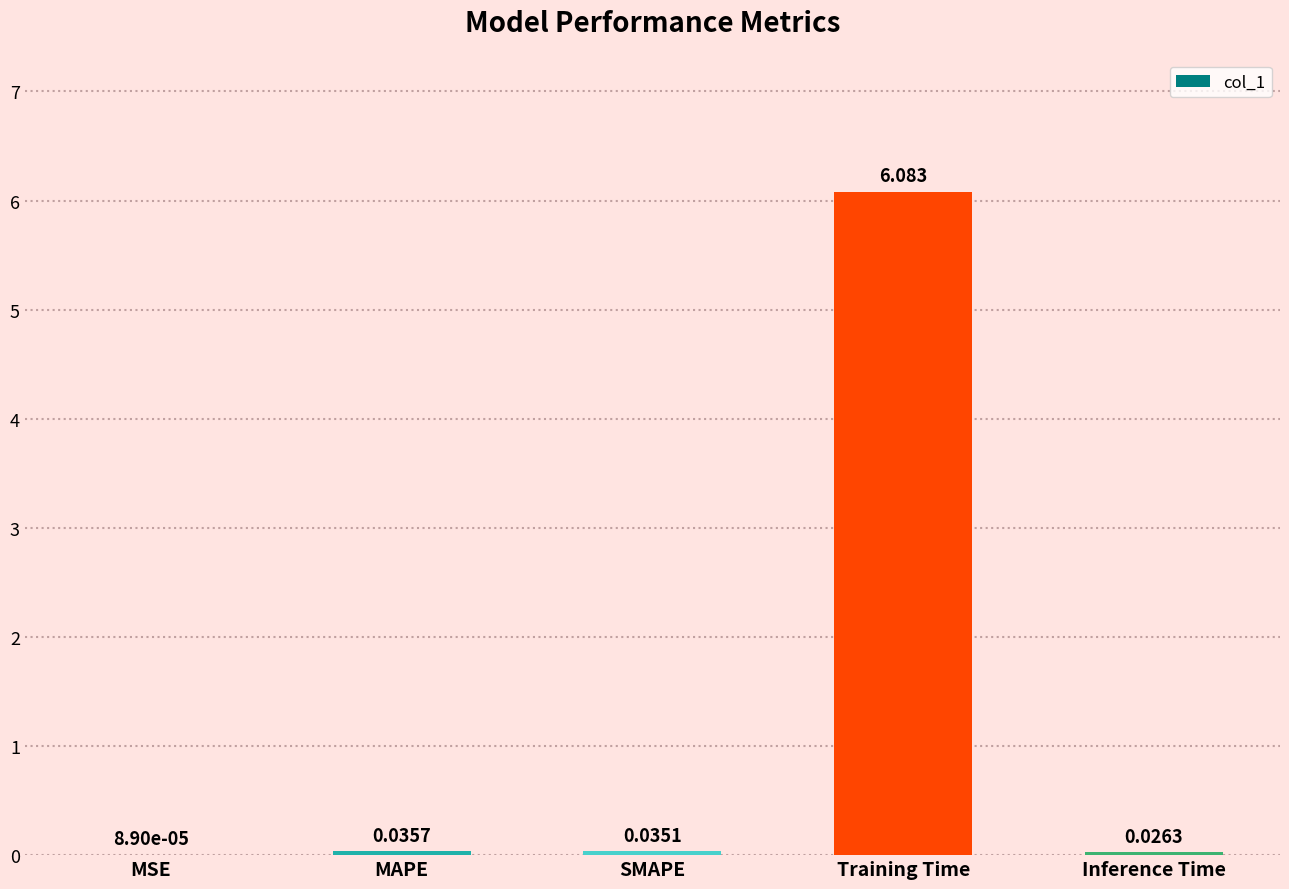

Which has a higher value, MAPE or Training Time?

Training Time